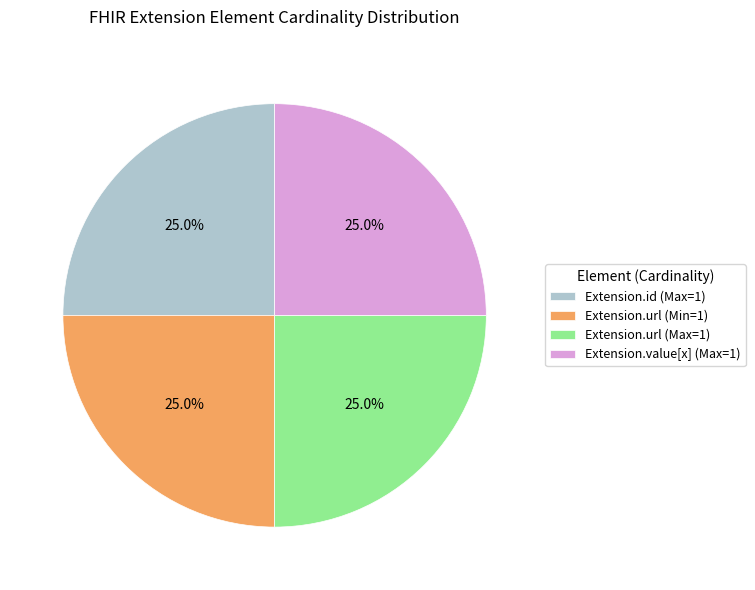

What portion of the pie excludes Extension.url (Min=1)?

75.0%